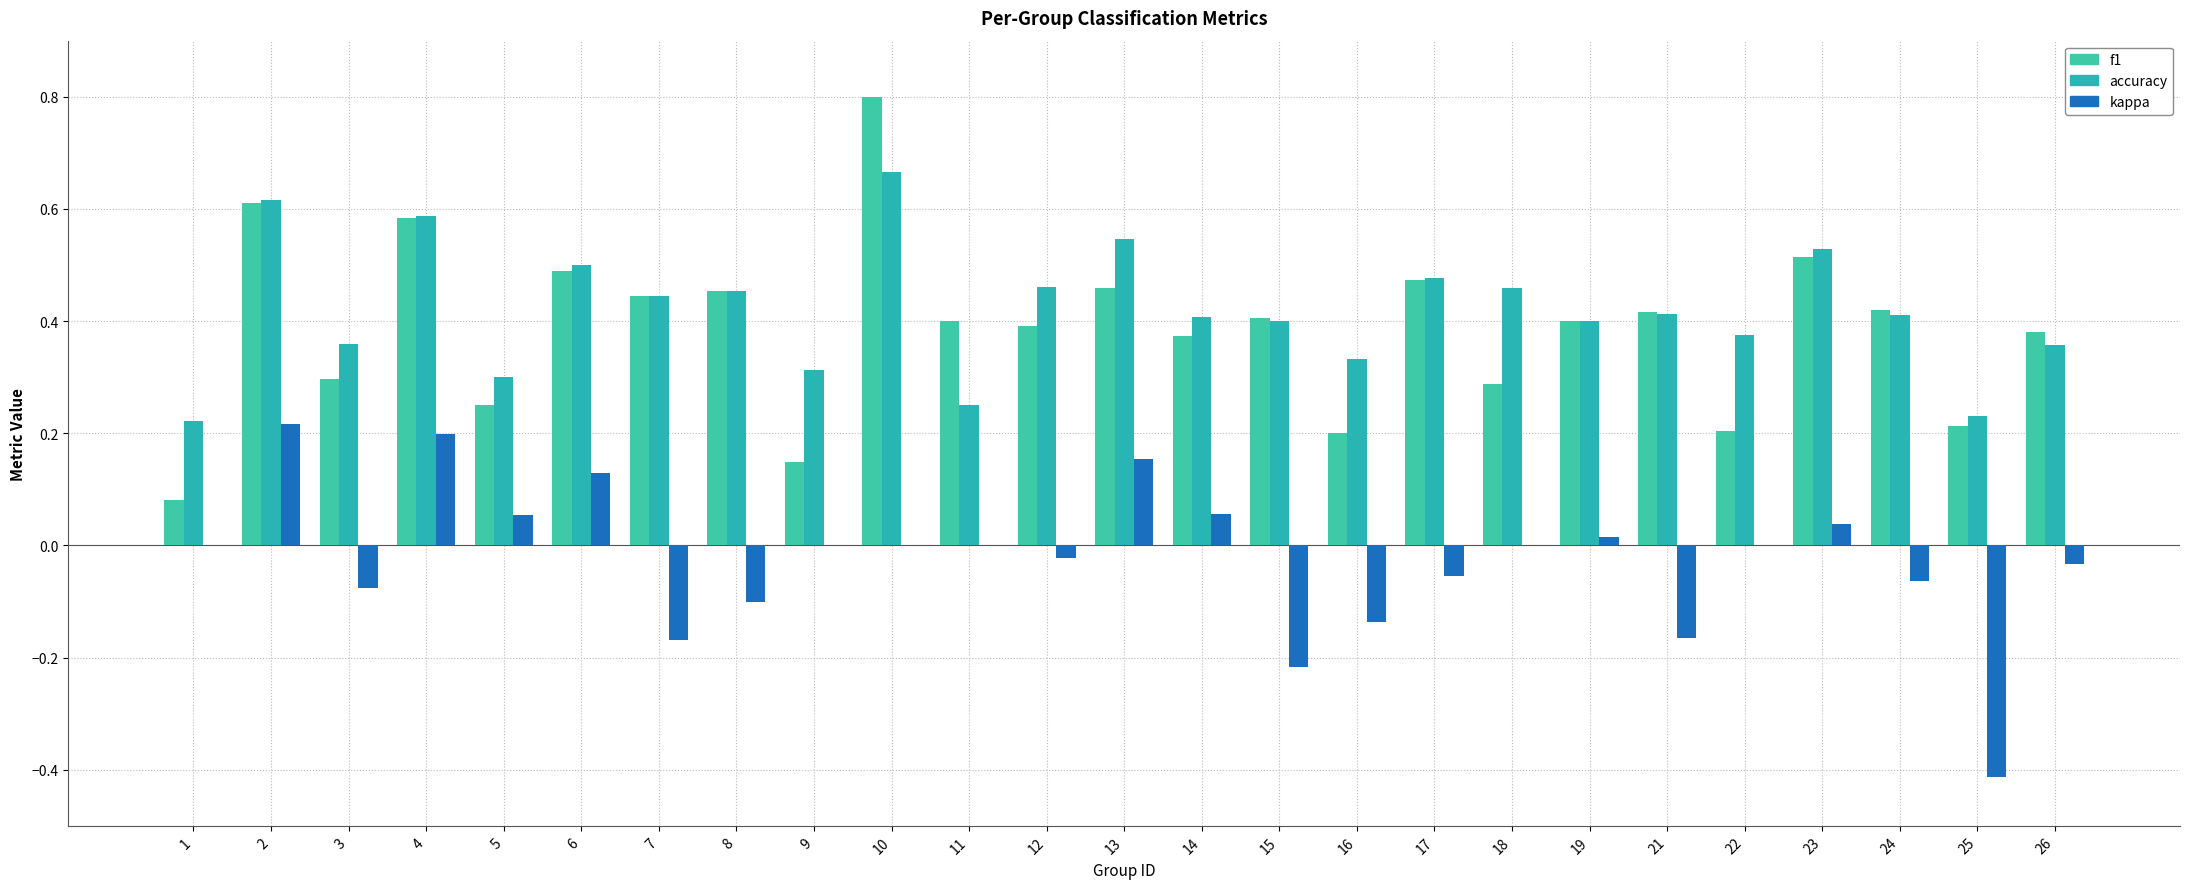

At how many categories does at least one series exceed 0?

25